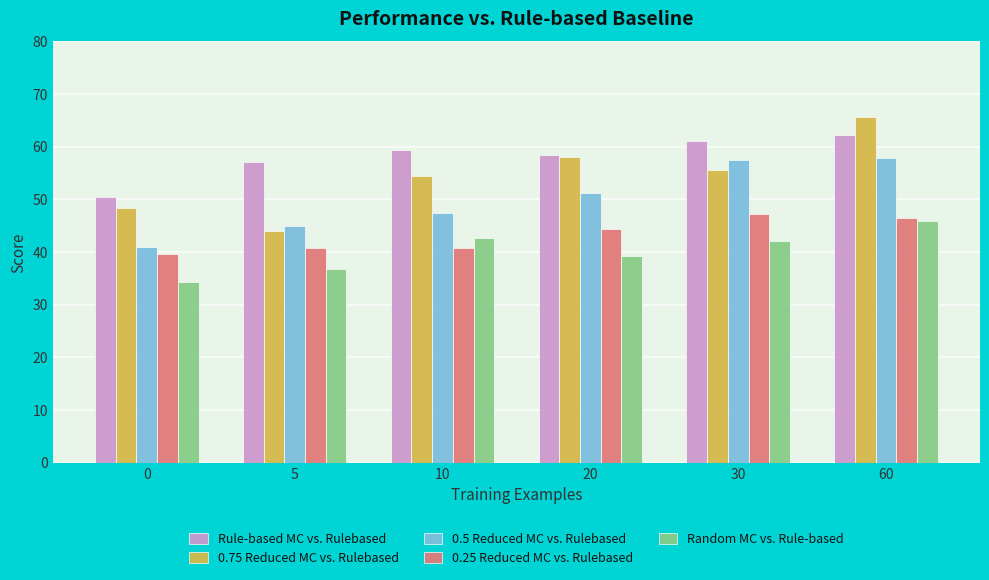

What is the spread (max minus min) of values at 10?

18.6